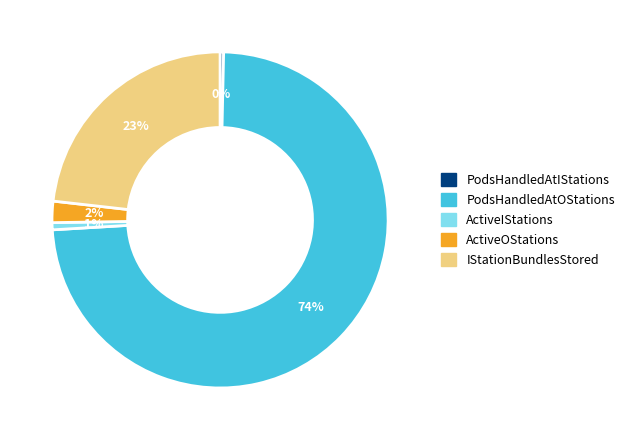

The PodsHandledAtOStations slice represents 74% of the pie. True or false?

True